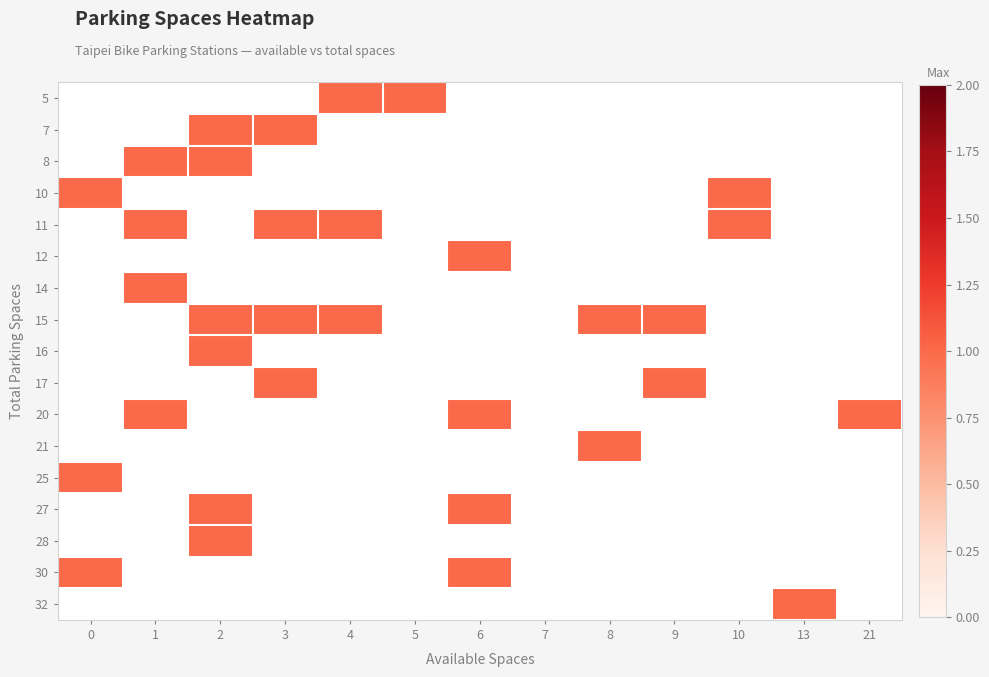

Between 9 and 6, which is larger?

6